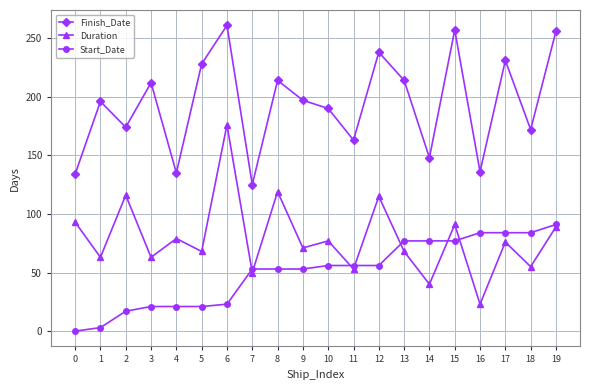

What is the lowest value of the Finish_Date series?

125